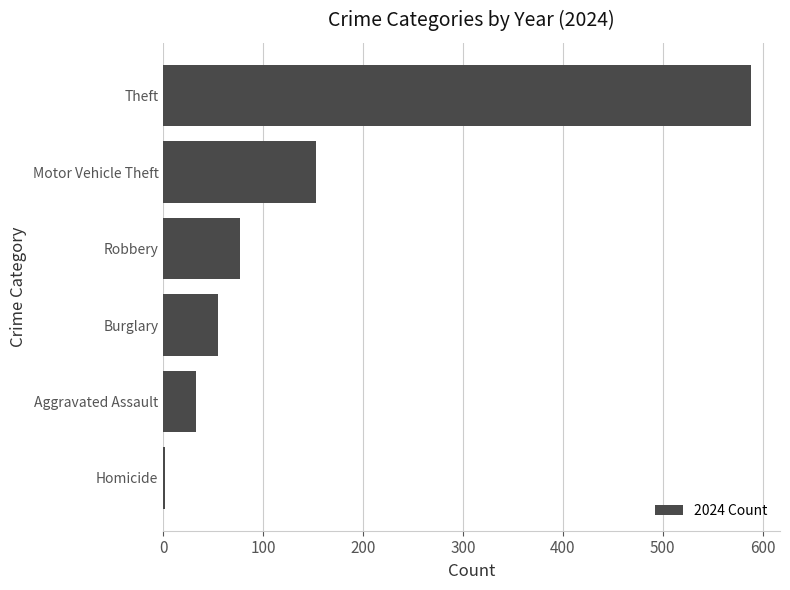

Between Homicide and Aggravated Assault, which is larger?

Aggravated Assault